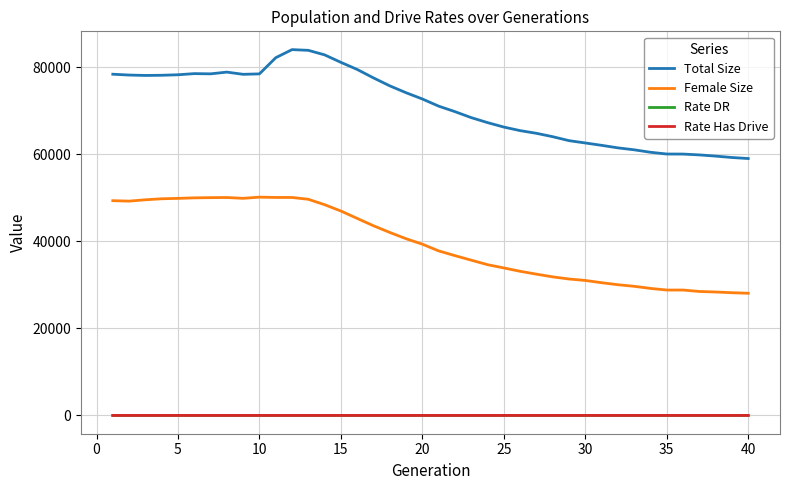

Which series has the largest total across all categories?

Total Size